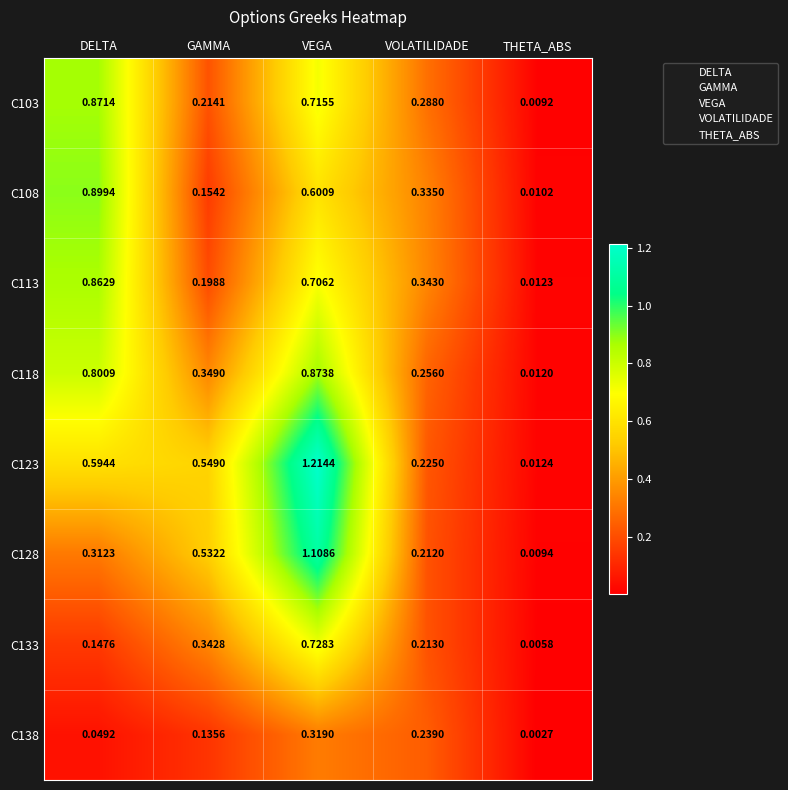

Is the value of C138 at VOLATILIDADE greater than the value of C128 at GAMMA?

No